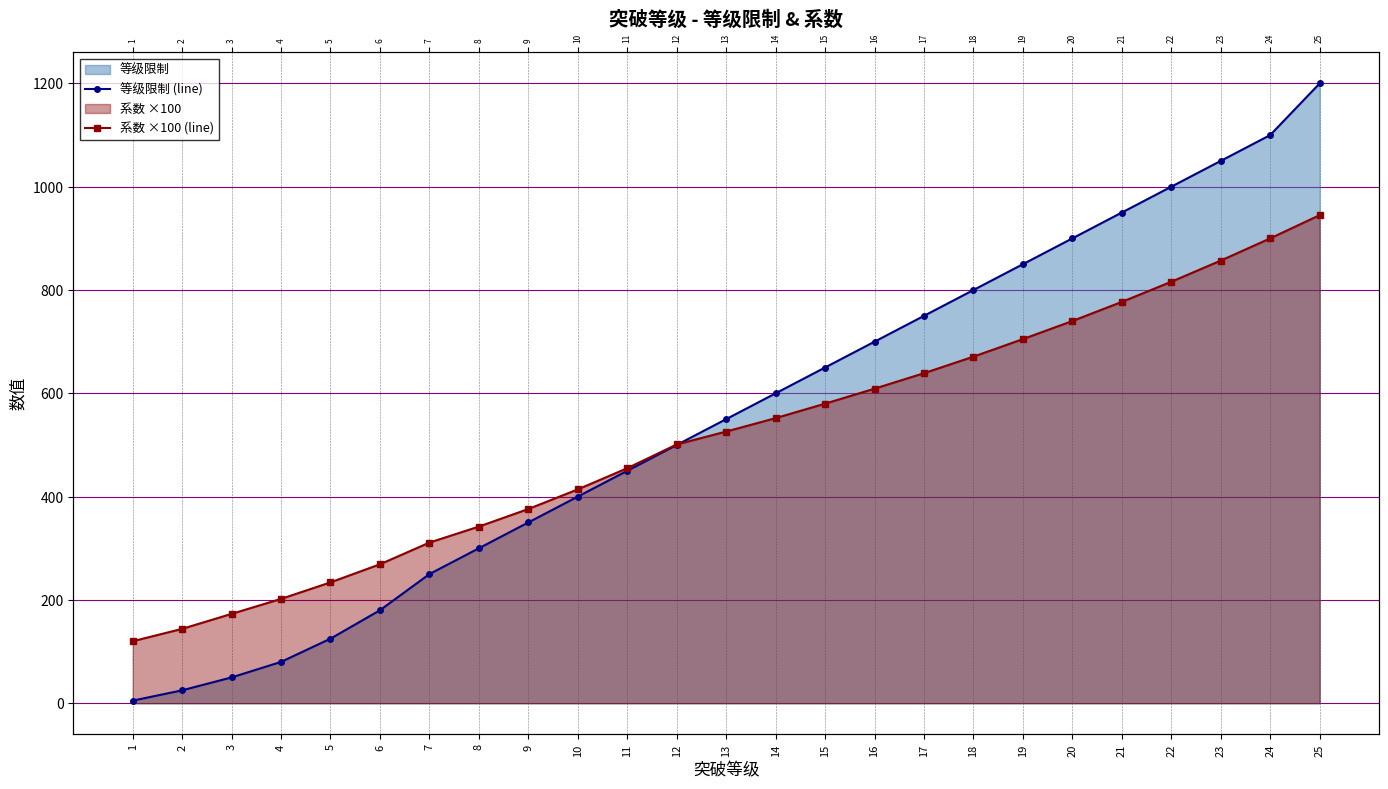

The value of 系数 ×100 (line) at 7 is 467.5. True or false?

False